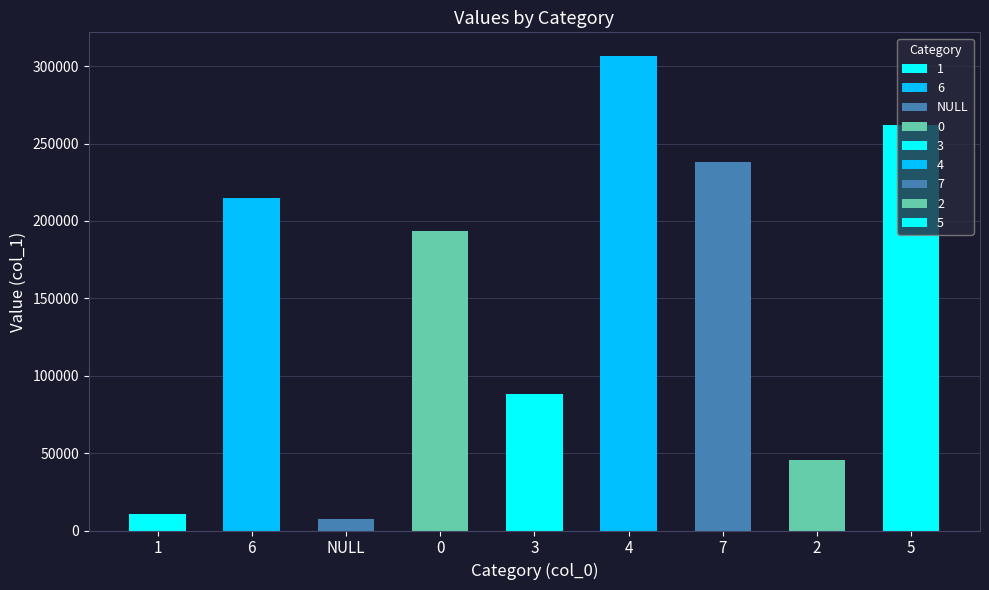

Count the number of categories in the chart.

9